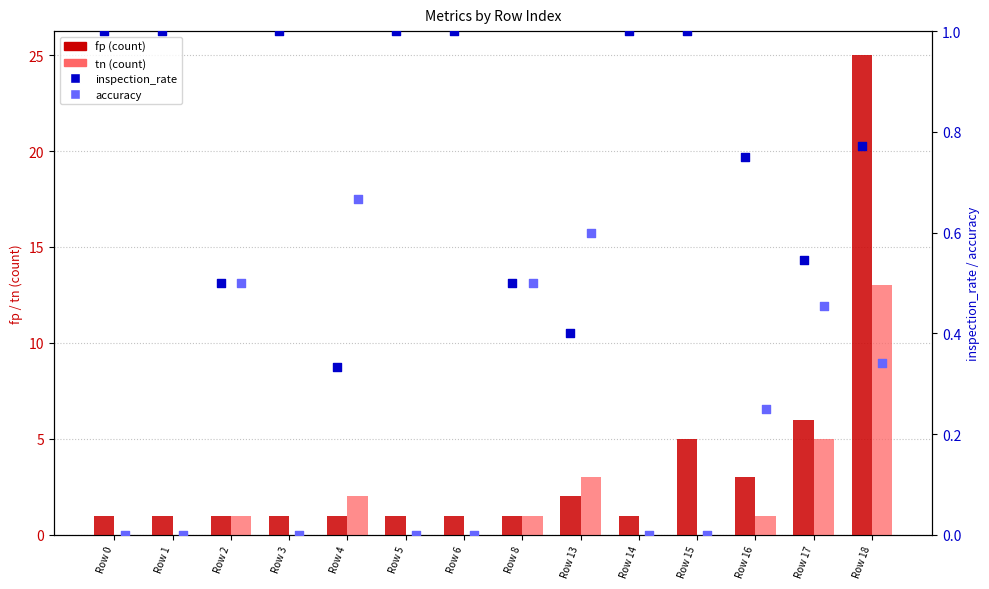

At how many categories does at least one series exceed 16?

1